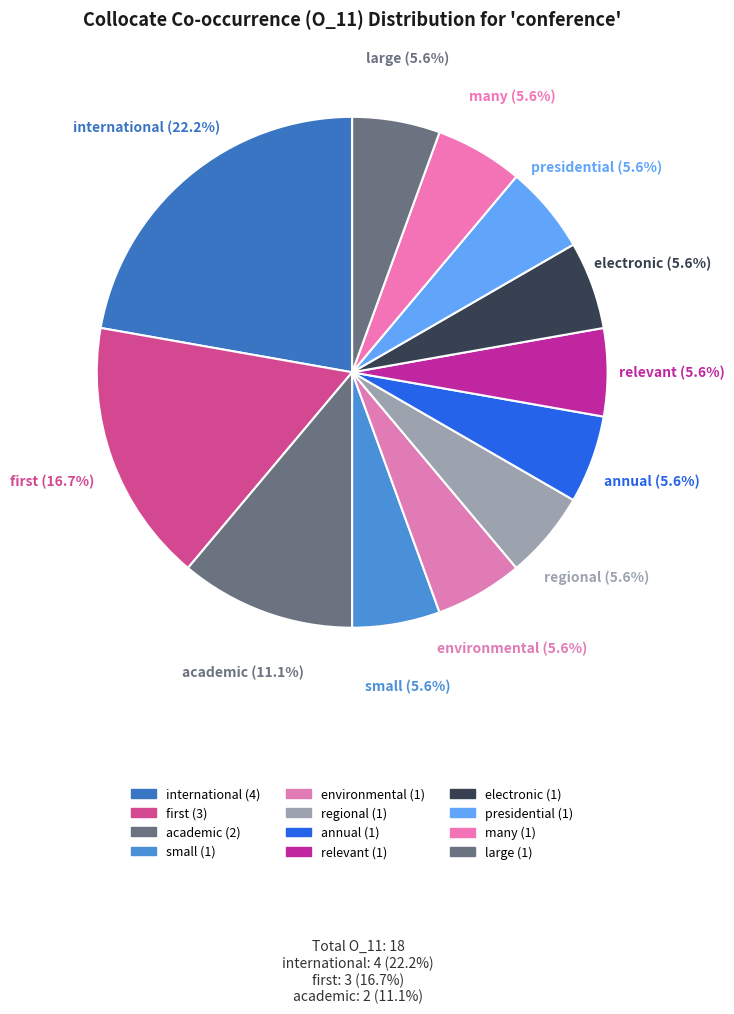

How many slices are in this pie chart?

12